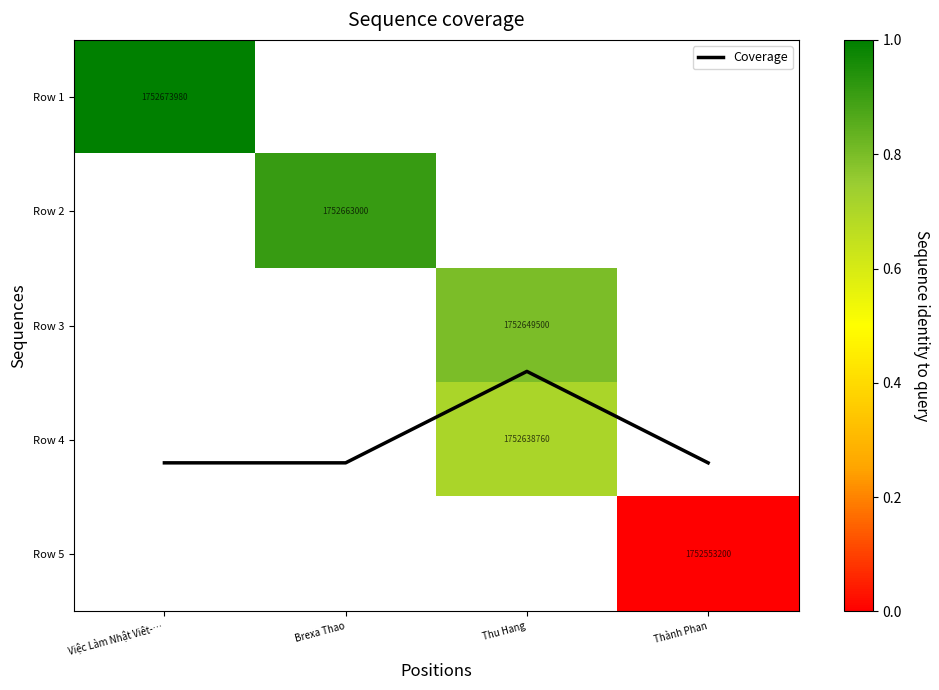

Which series has the largest total across all categories?

Coverage